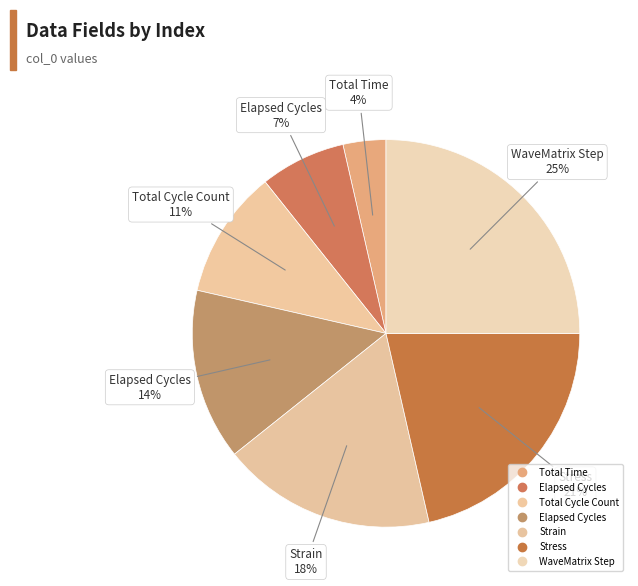

Rank the categories by value from highest to lowest.

WaveMatrix Step, Stress, Strain, Elapsed Cycles, Total Cycle Count, Elapsed Cycles, Total Time